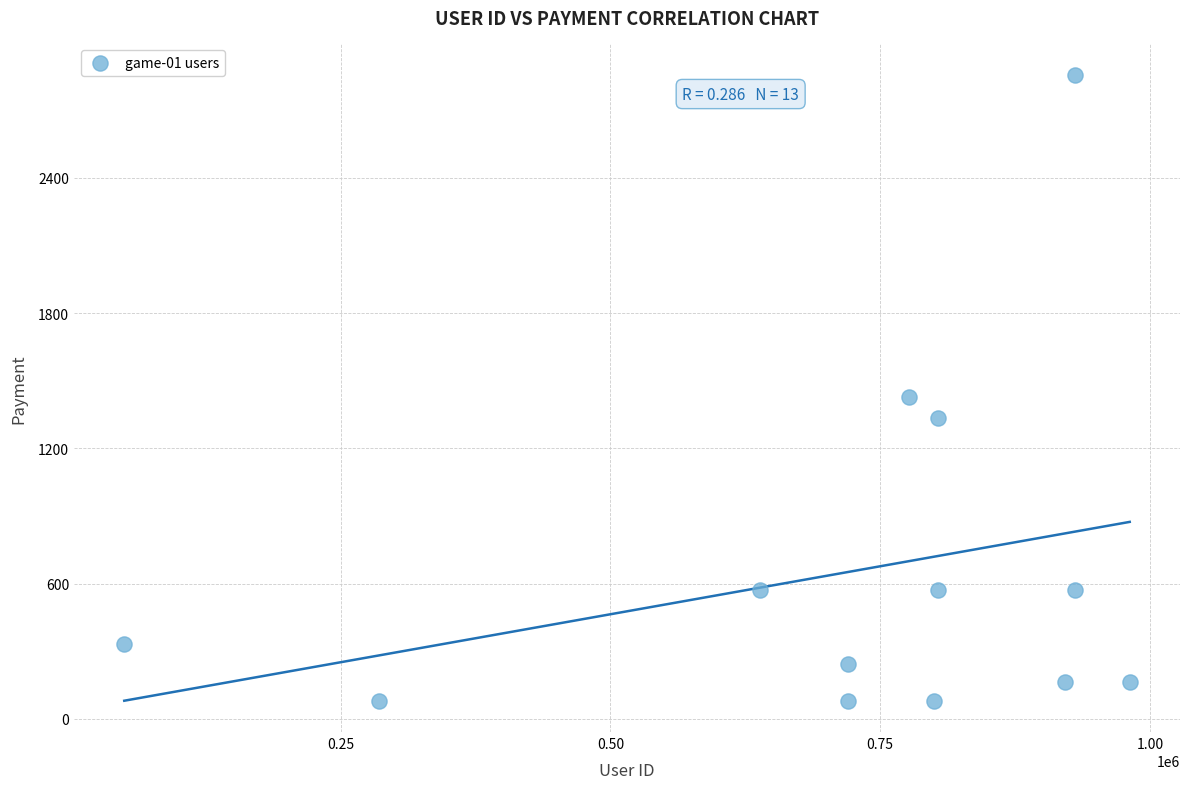

What Y value in the scatter plot is closest to 1469?

1429